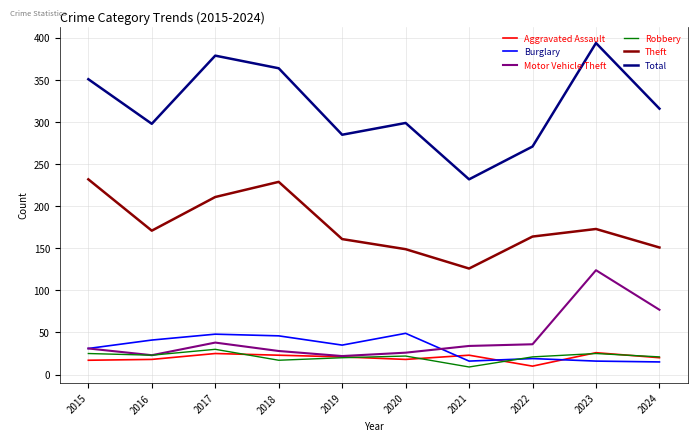

What is the spread (max minus min) of values at 2017?

354